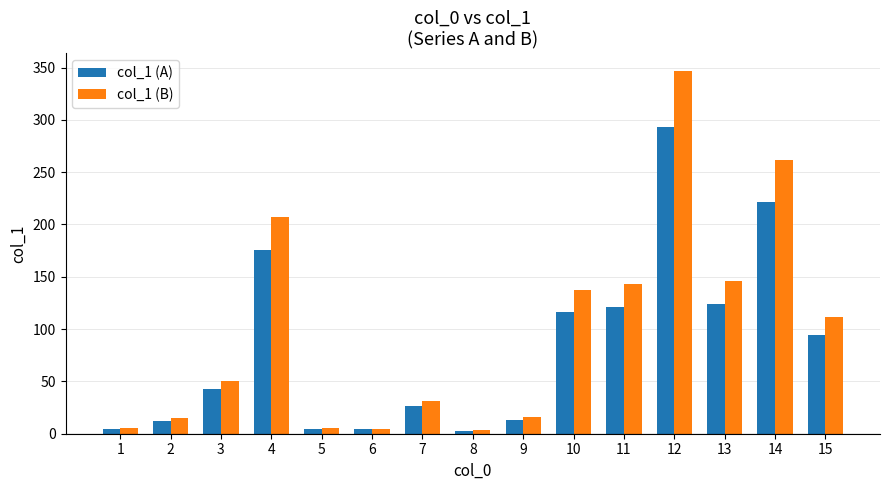

Which series has the widest spread of values?

col_1 (B)